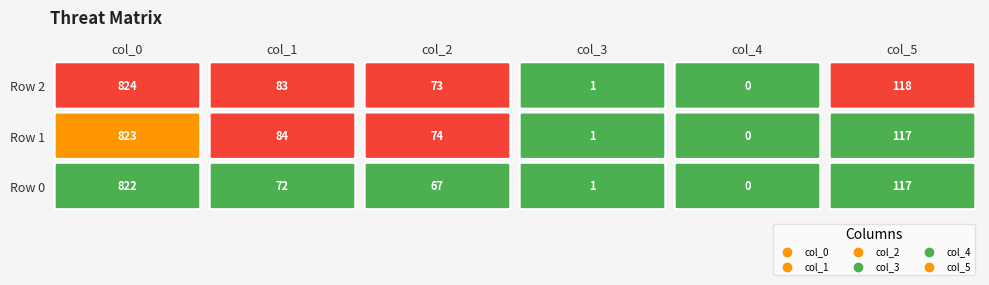

Reading left to right, list all the values displayed in this chart.

col_0: 0=822	1=823	2=824
col_1: 0=72	1=84	2=83
col_2: 0=67	1=74	2=73
col_3: 0=1	1=1	2=1
col_4: 0=0	1=0	2=0
col_5: 0=117	1=117	2=118